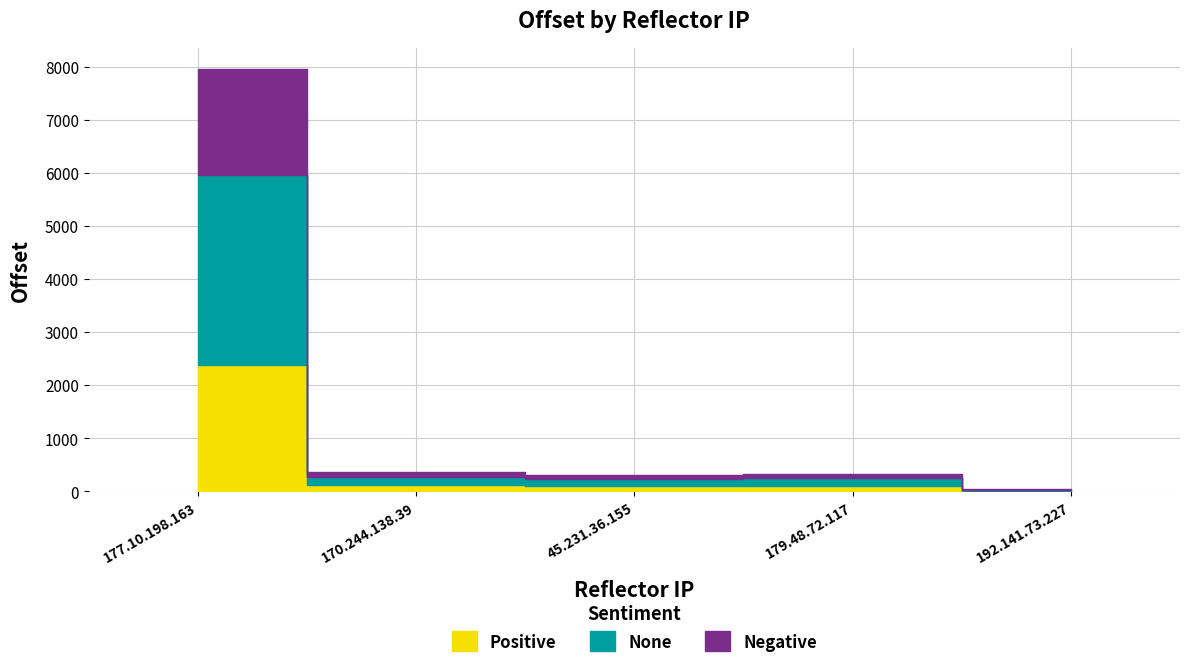

How many points are higher than both their immediate neighbors (excluding endpoints)?

1